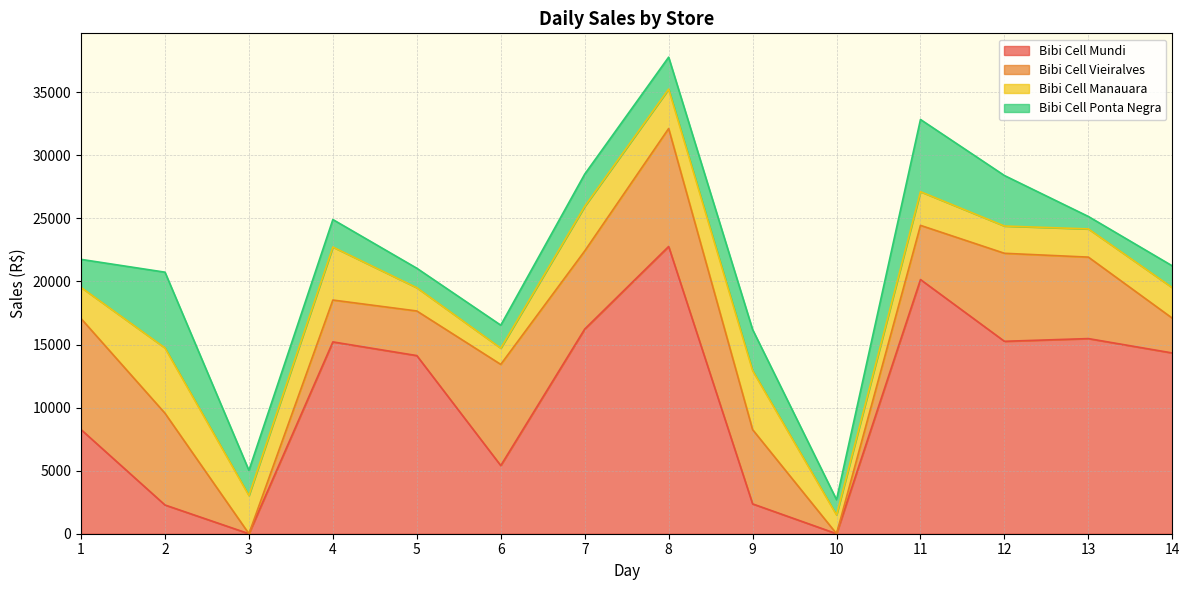

True or false: Bibi Cell Vieiralves has more than 2 interior local peaks.

True